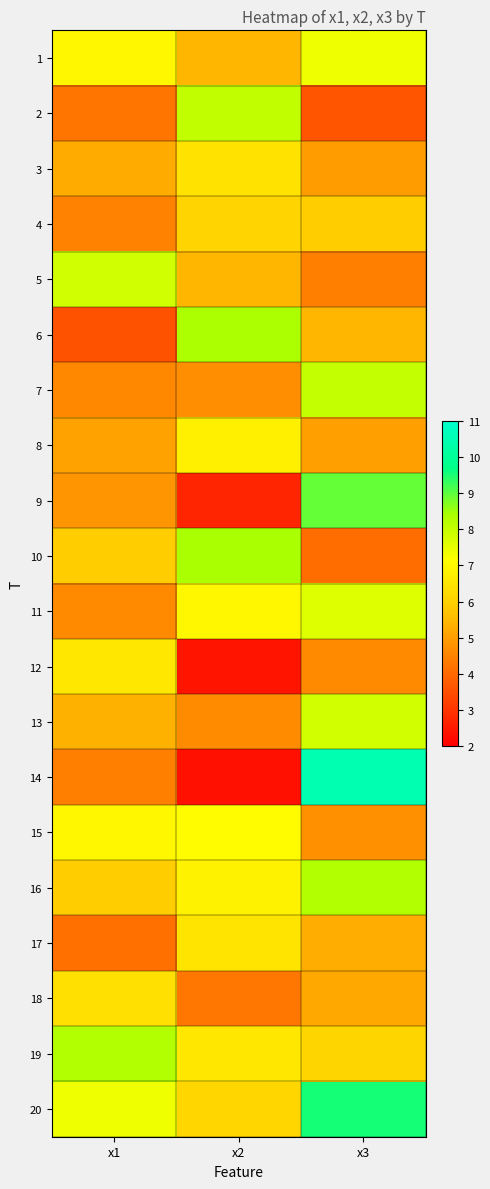

What is the greatest value displayed?

10.5